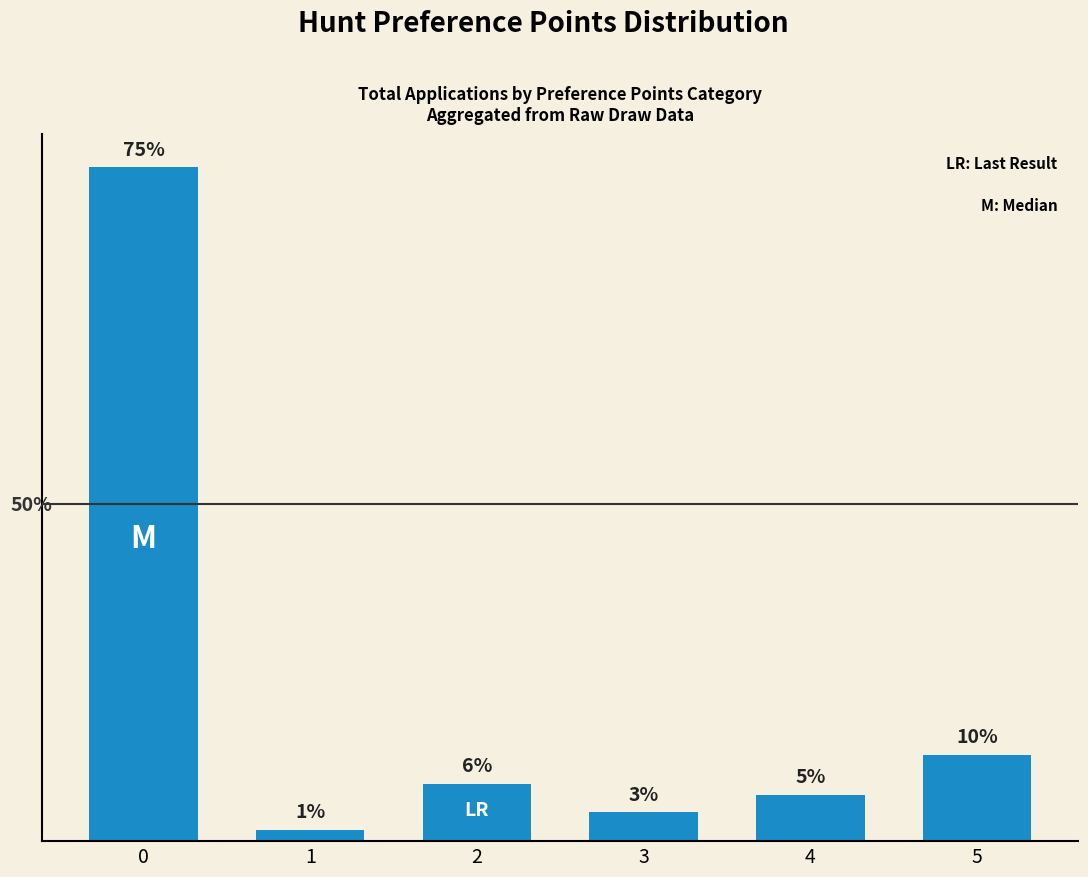

True or false: the data shows 14 at 2.

False